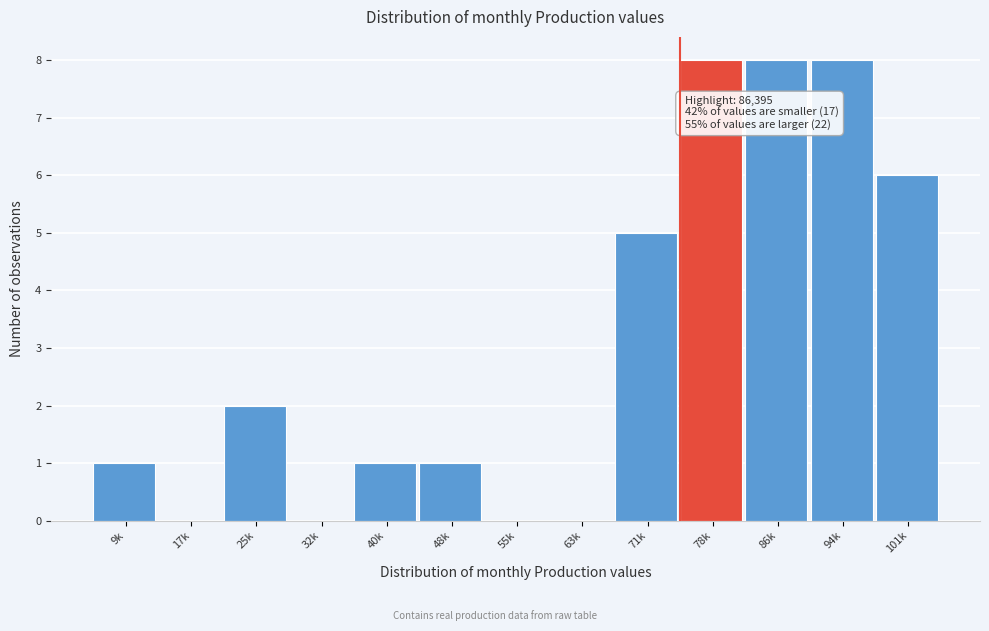

Reading left to right, what are all the values shown in this chart?

9k=1	17k=0	25k=2	32k=0	40k=1	48k=1	55k=0	63k=0	71k=5	78k=8	86k=8	94k=8	101k=6